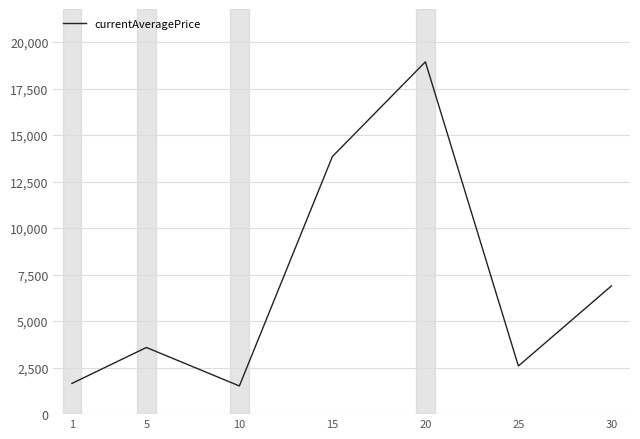

The chart shows a value of 1651.7 at 1. True or false?

True